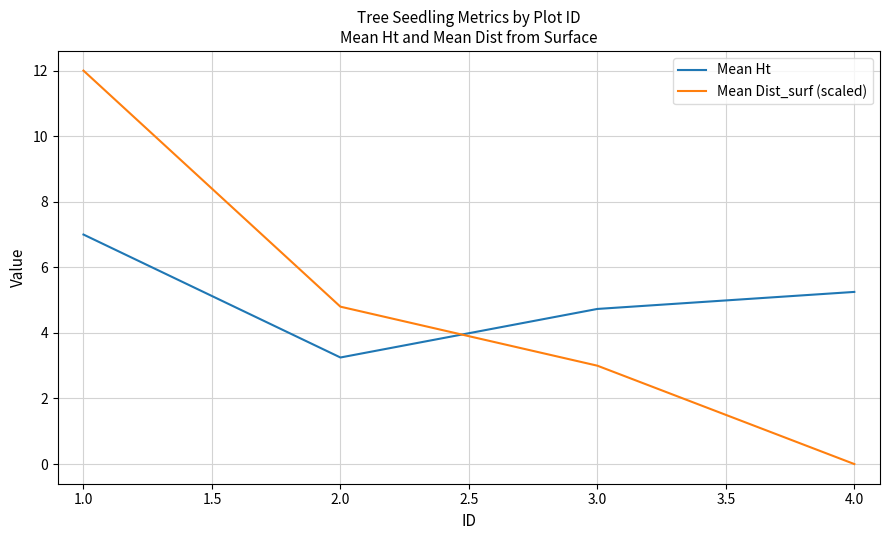

What are all the series names shown in the legend?

Mean Ht, Mean Dist_surf (scaled)